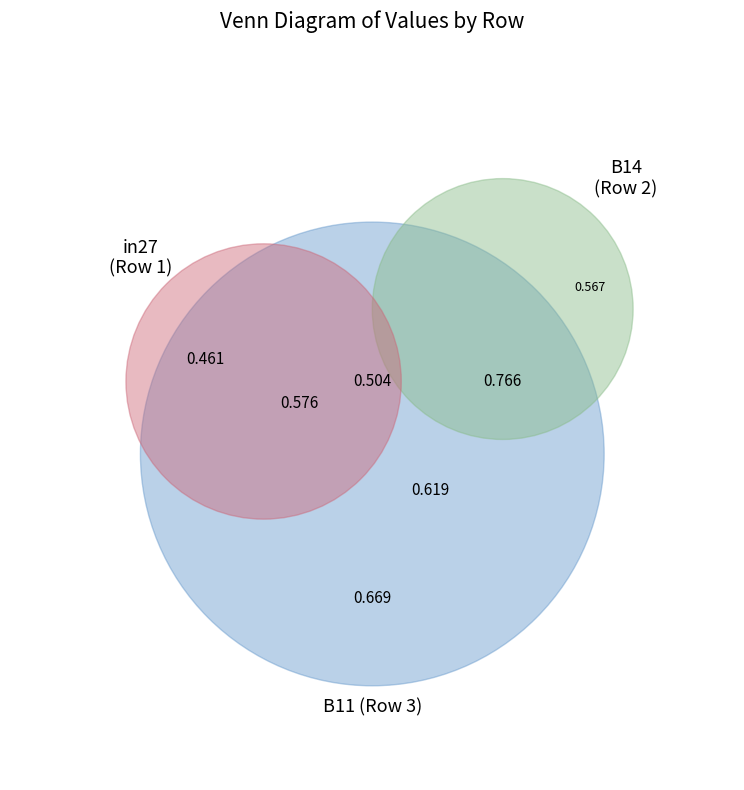

To the nearest percent, what portion does B11 represent?

37%